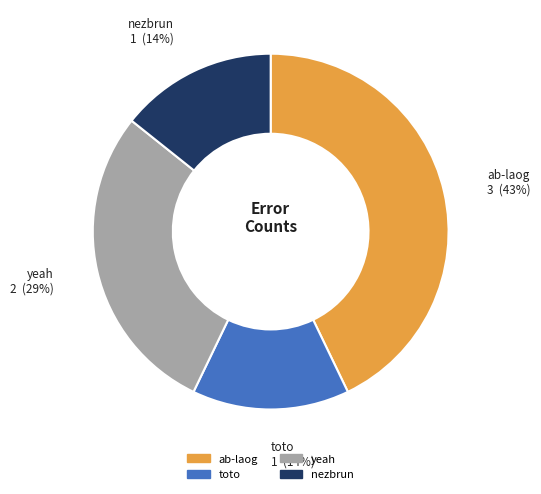

Approximately how many times larger is the value at nezbrun compared to ab-laog?

0.3